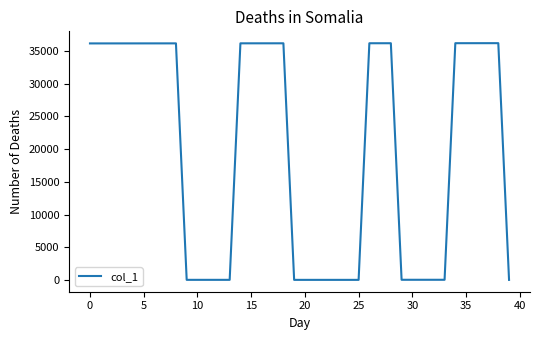

How many lines are shown in the chart?

1